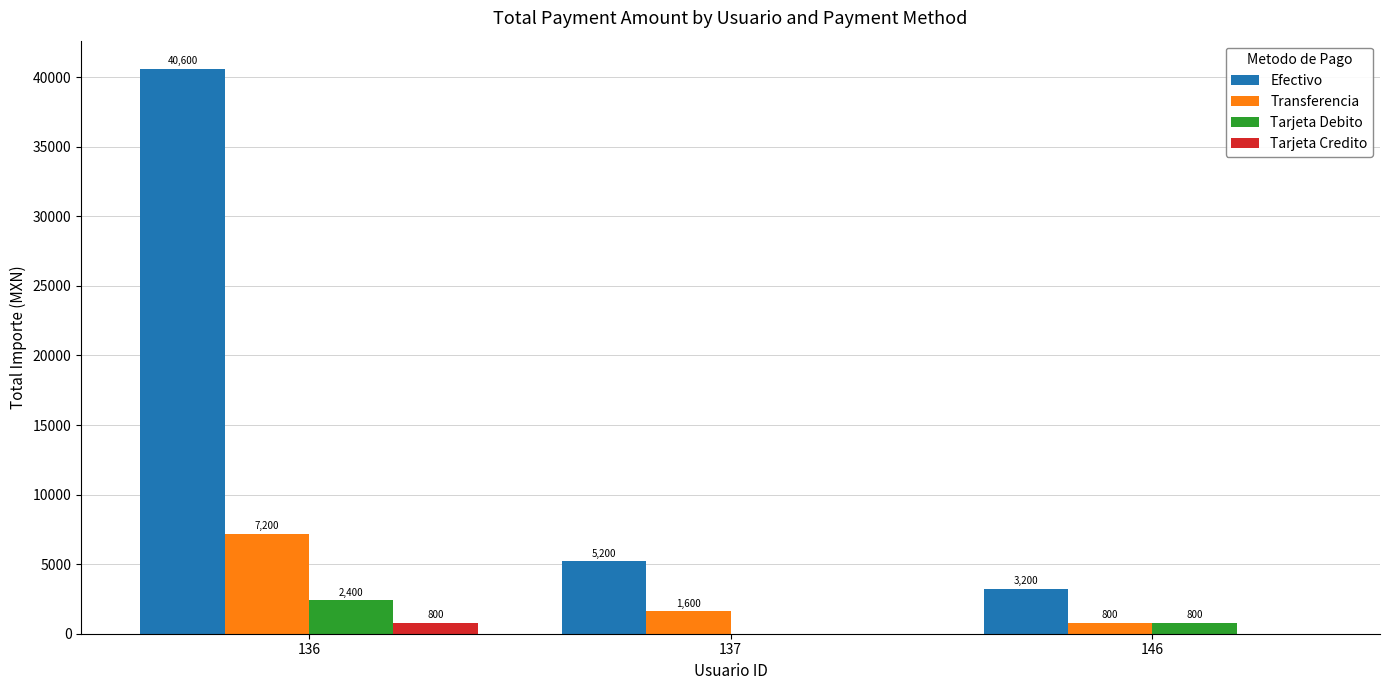

How many Tarjeta Debito values are between 0 and 2400?

3